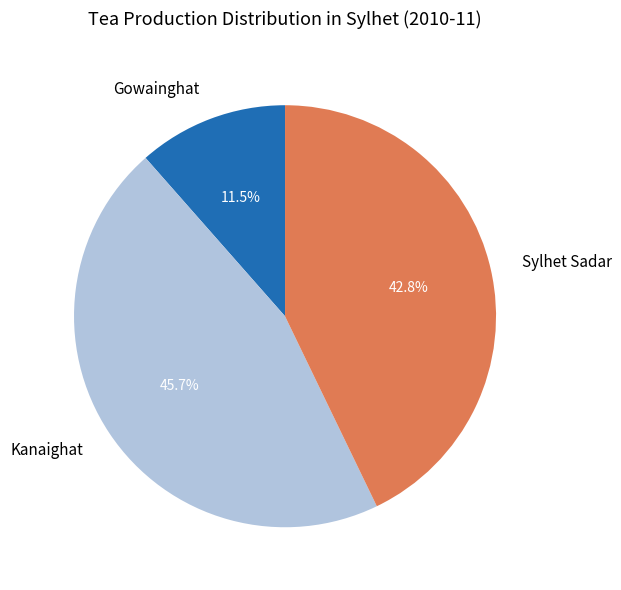

Which slice is the largest?

Kanaighat